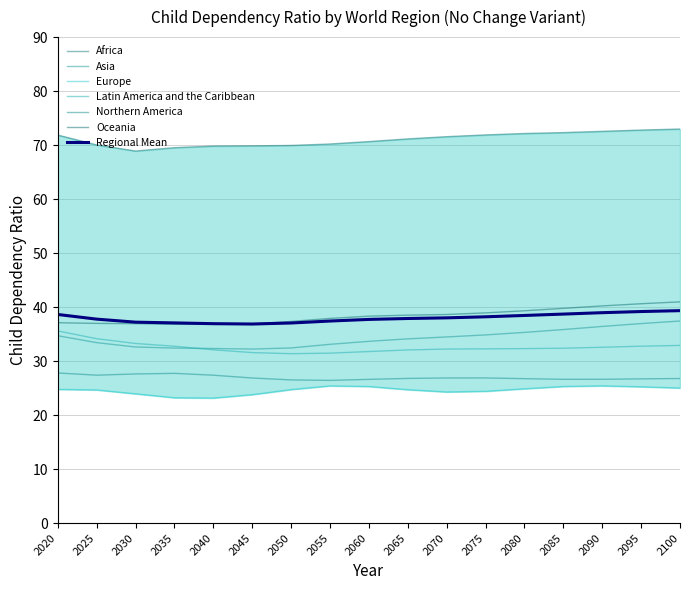

What is the highest value of the Asia series?

37.4